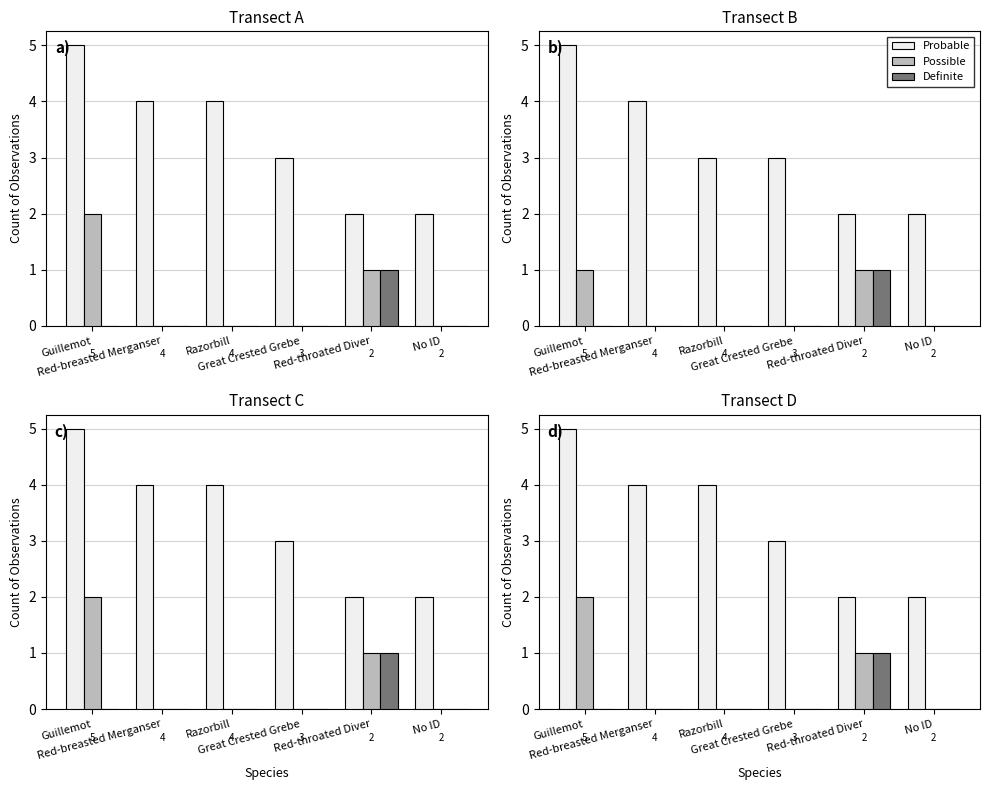

At which category does the chart reach its peak across all series?

Guillemot